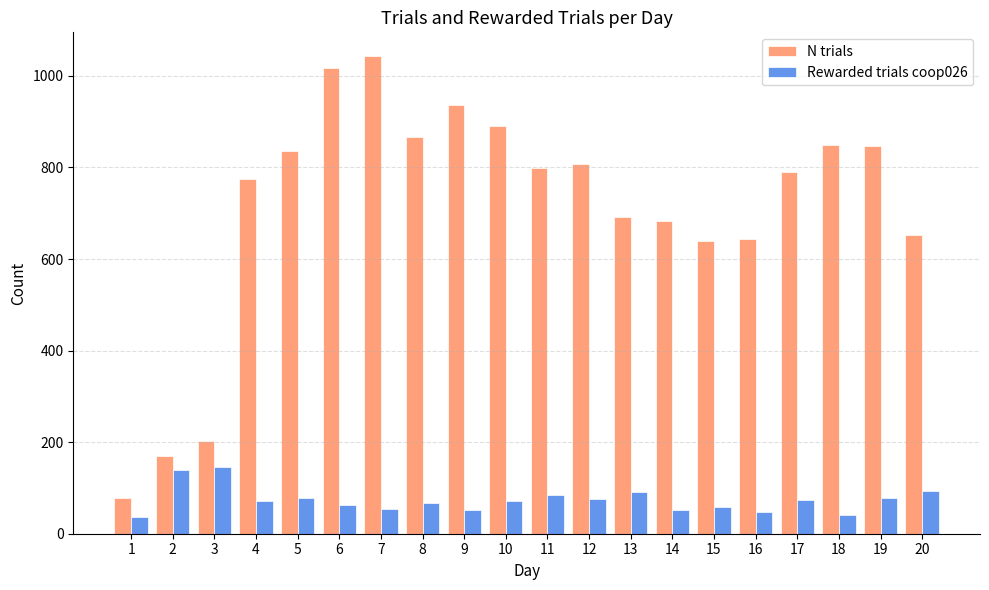

What is the difference between the N trials values at 14 and 17?

107